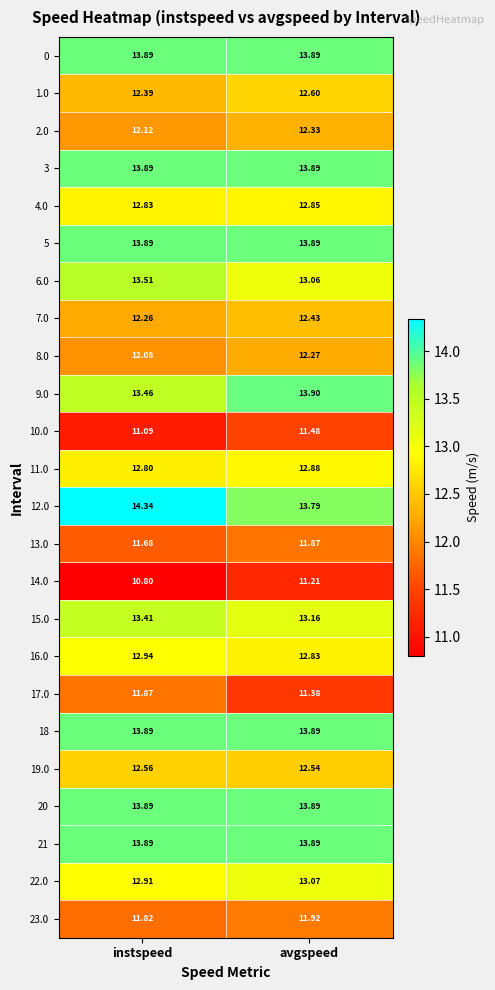

Is the value of 22.0 at avgspeed greater than the value of 21 at instspeed?

No